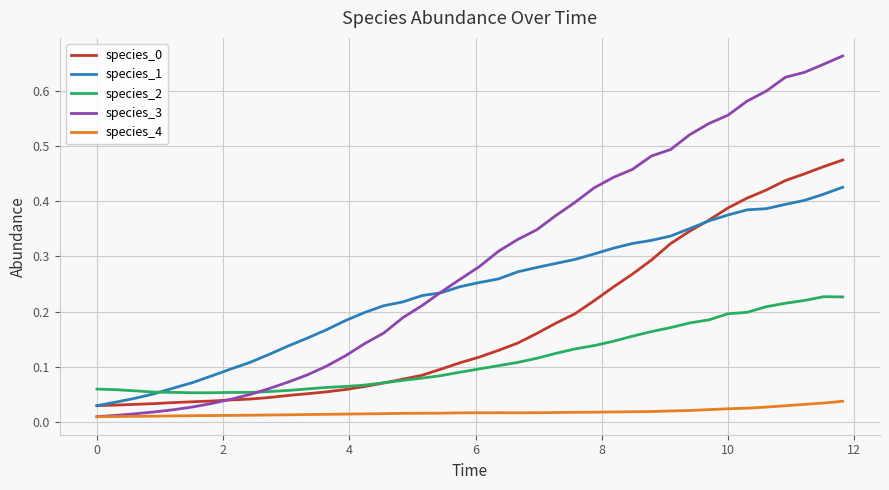

True or false: species_0 and species_4 intersect in this chart.

False